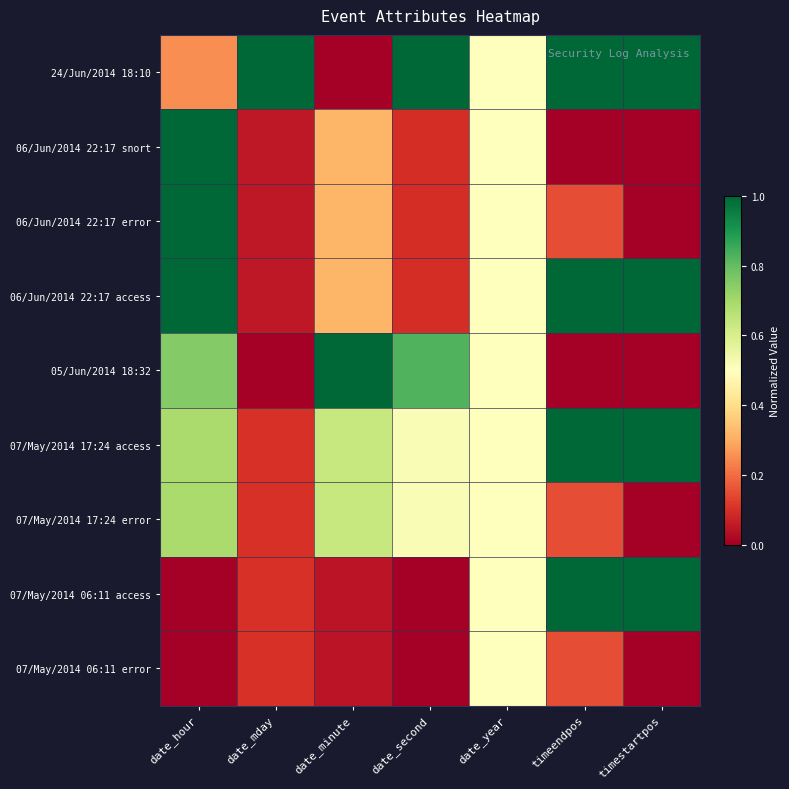

How many series are shown in this chart?

9